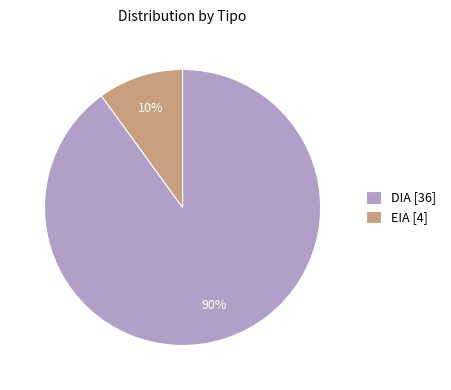

Which slice is the smallest?

EIA